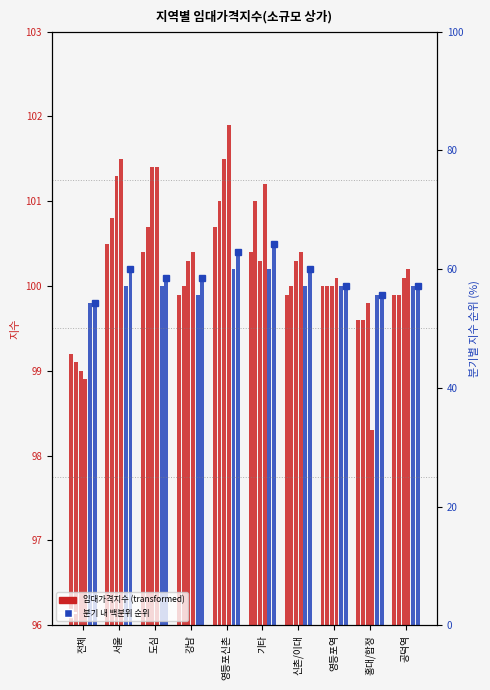

What is the difference between the maximum and minimum values in the 2023년 03분기 series?

2.5